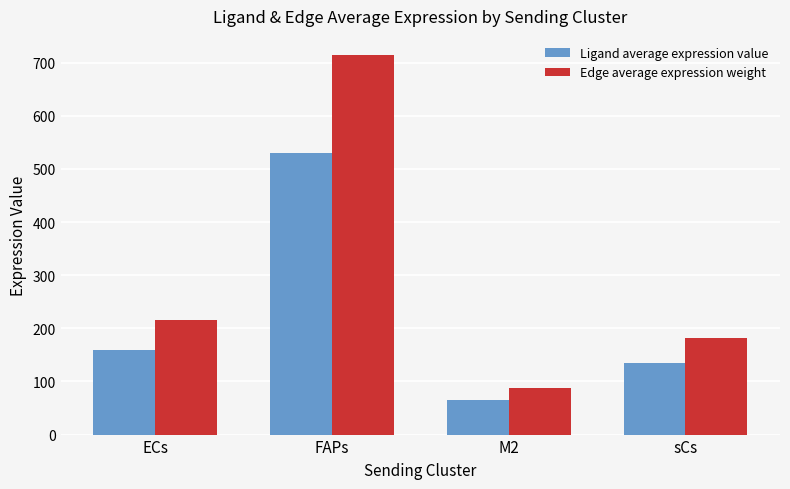

Rank the series by their maximum value, from lowest to highest.

Ligand average expression value, Edge average expression weight